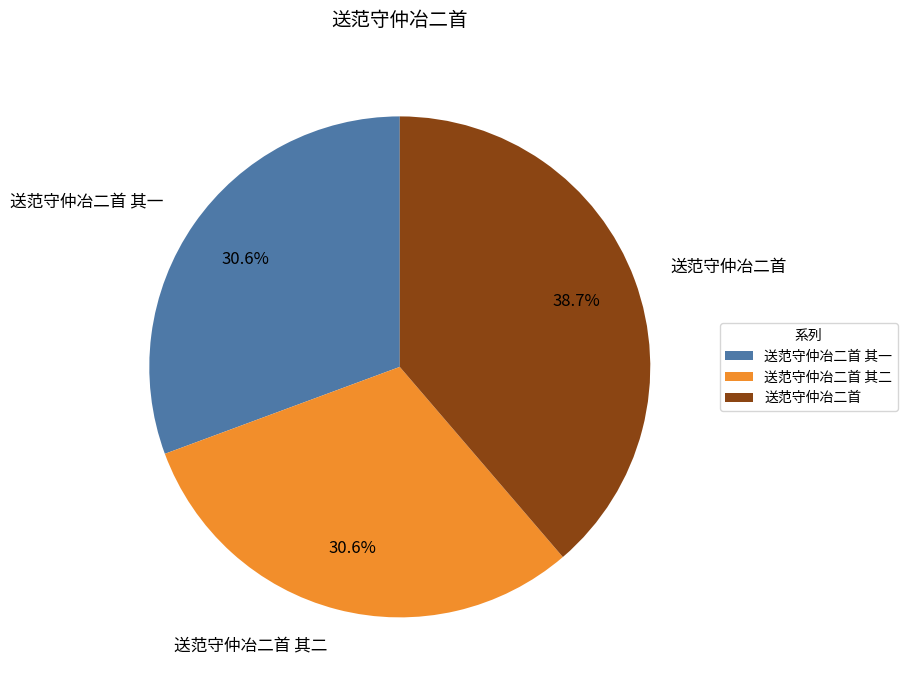

To the nearest percent, what is the average slice percentage?

33%